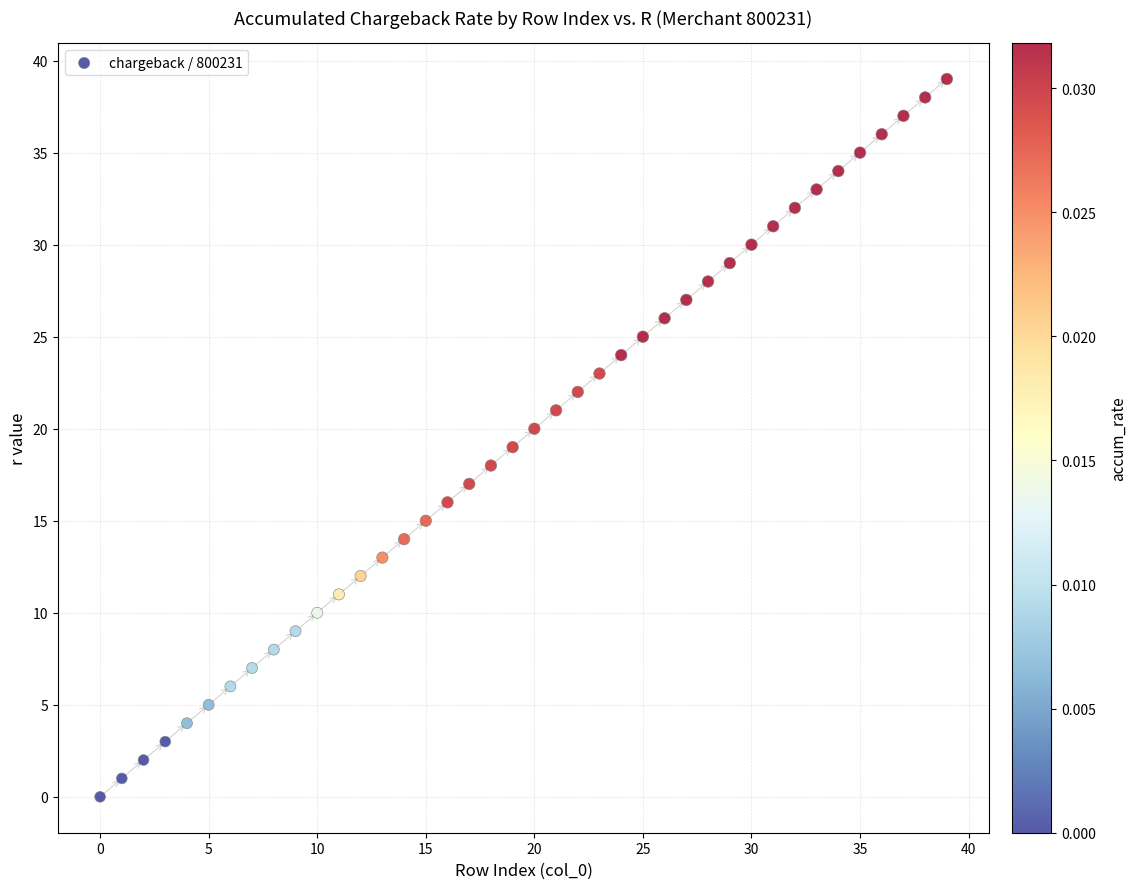

What is the range of Y values (max minus min)?

39